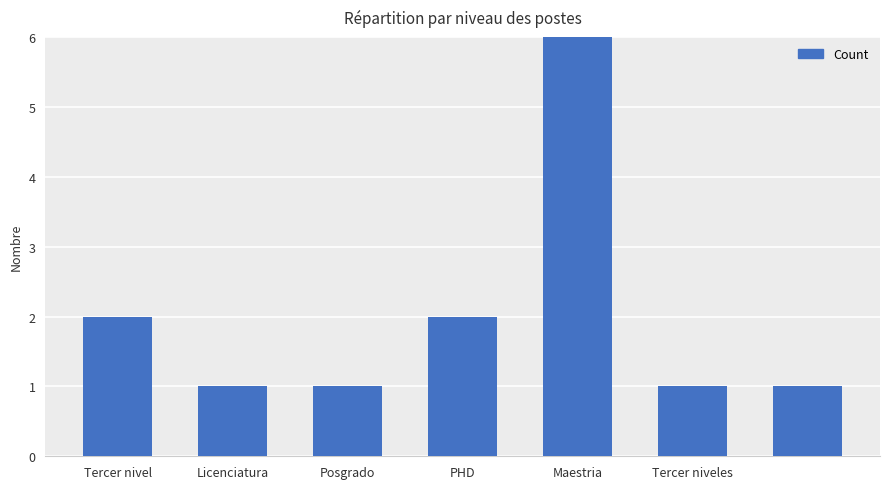

Count the number of categories in the chart.

7